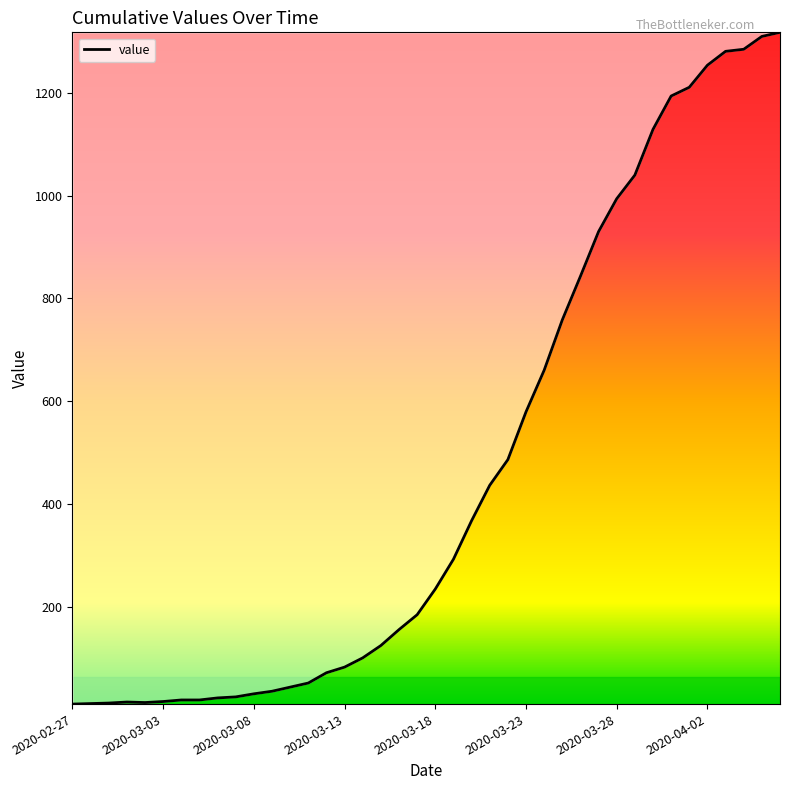

What is the difference between the maximum and minimum values?

1308